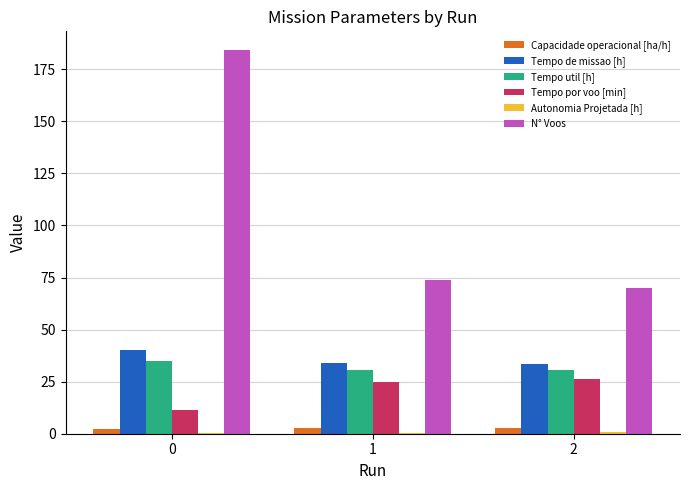

What is the average value of the Tempo de missao [h] series?

35.9